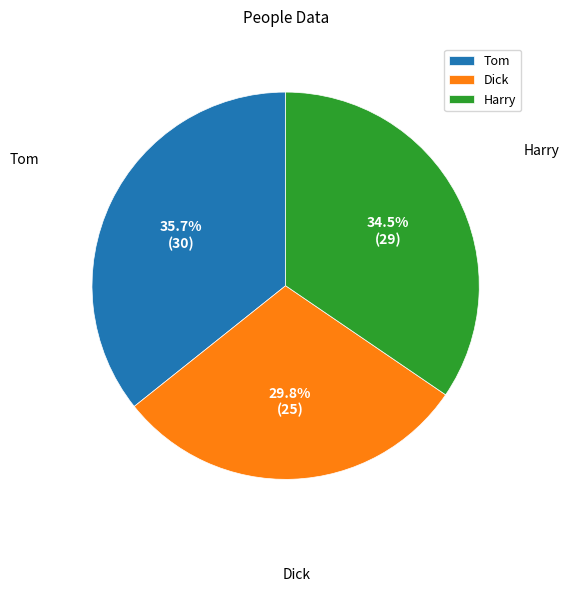

To the nearest percent, what is the combined percentage of Dick and Harry?

64%